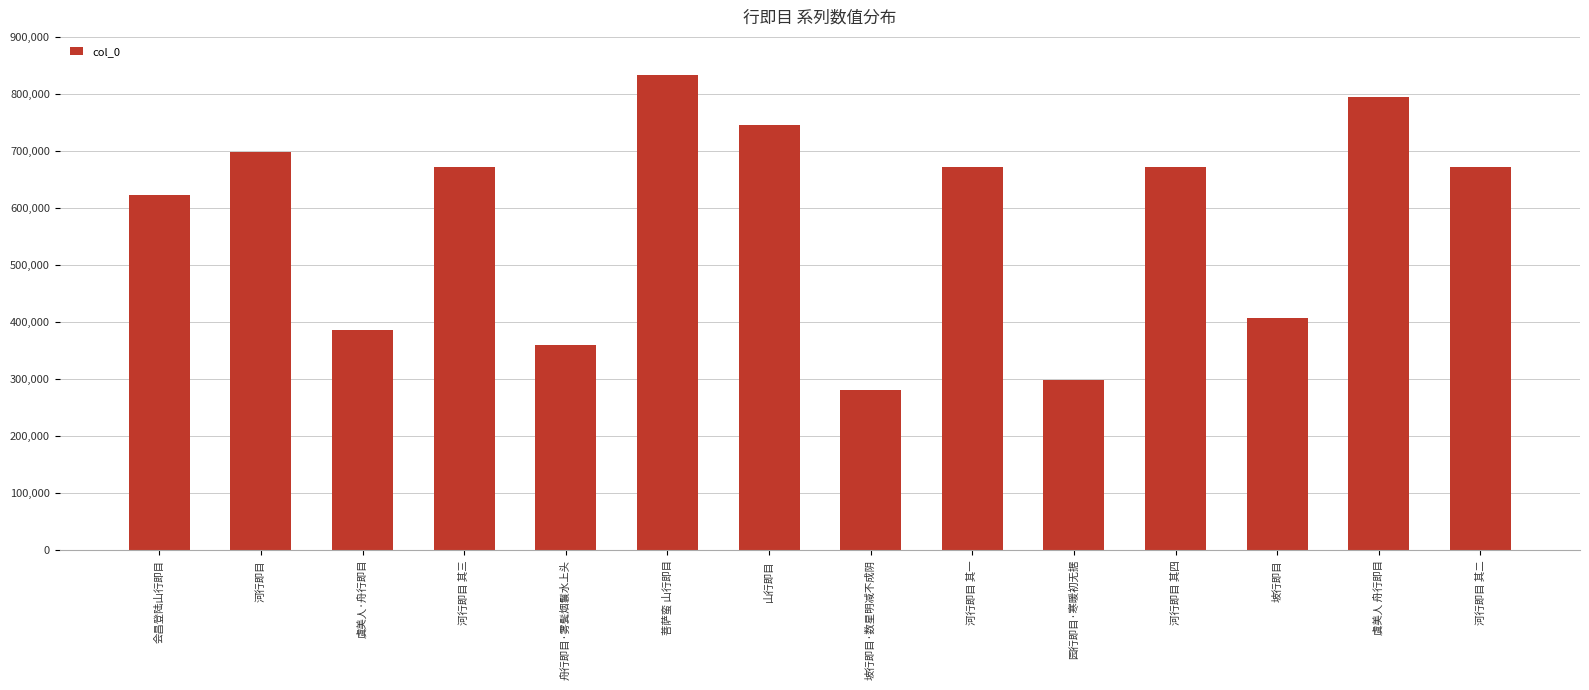

What is the change in value from 河行即目 to 河行即目 其一?

-26480